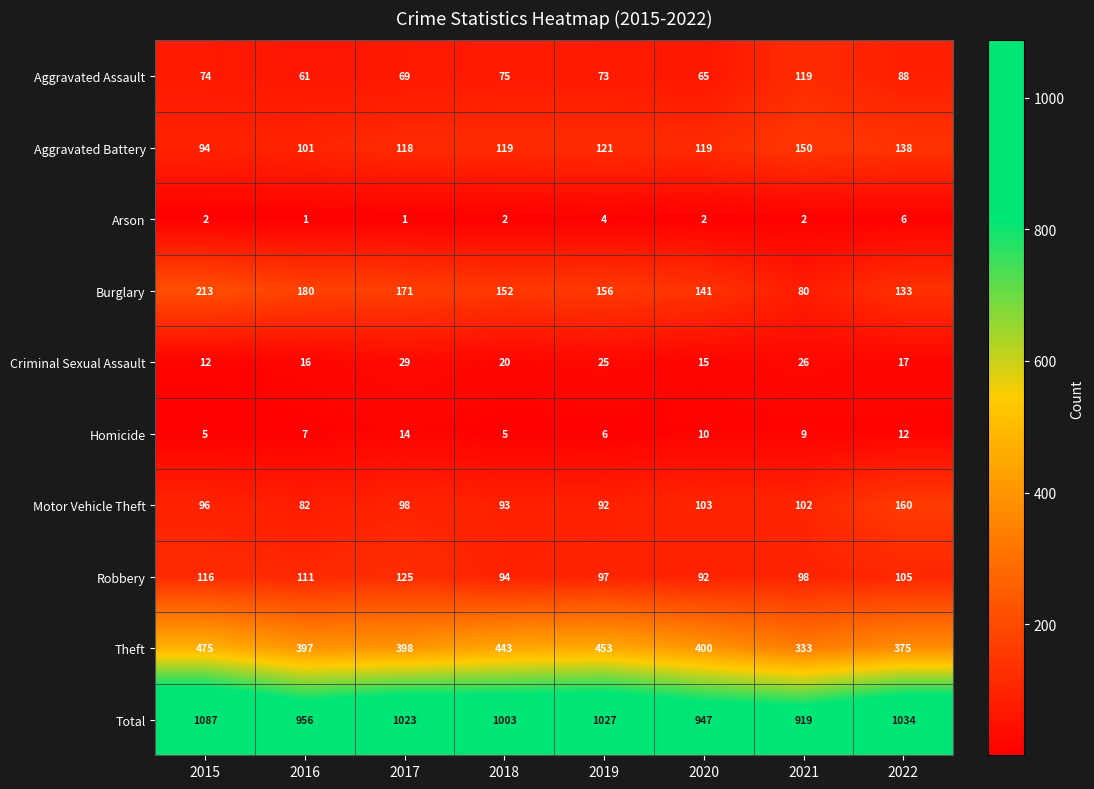

Which series has the widest spread of values?

Total